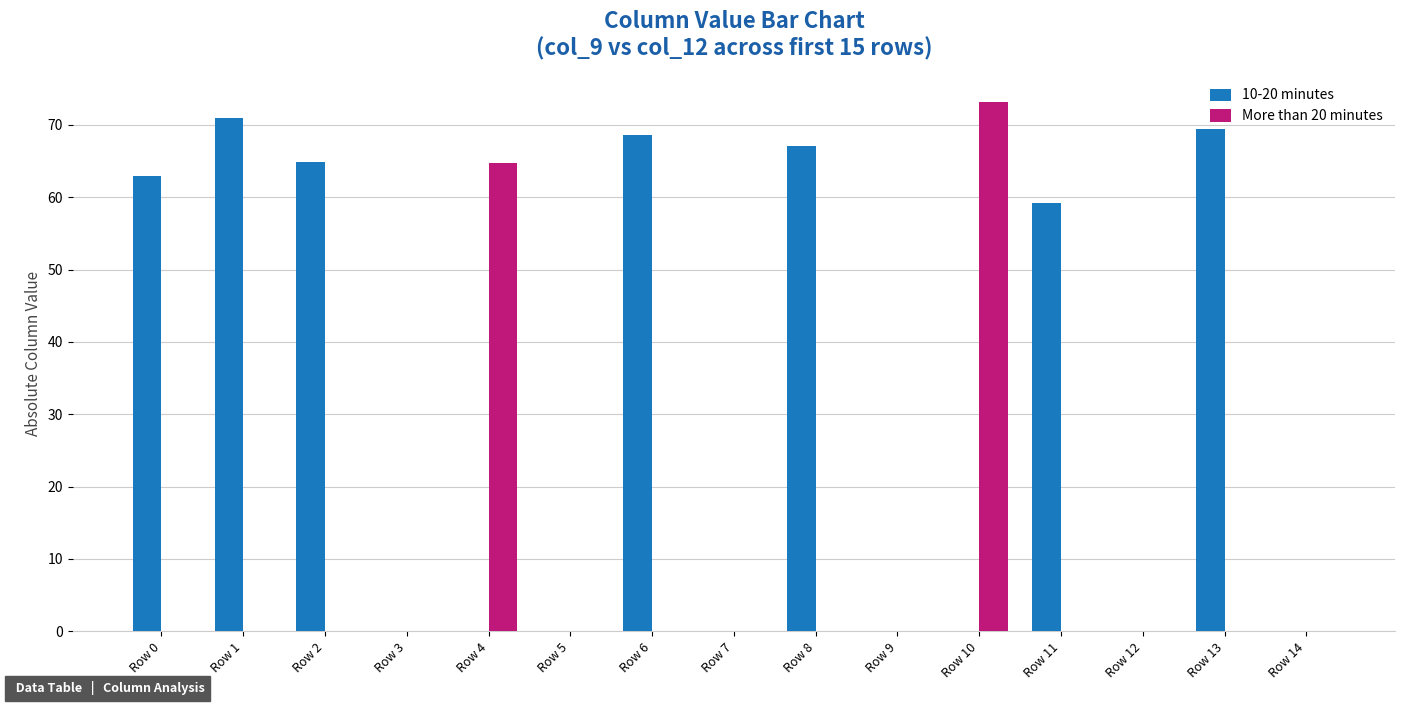

Where is 10-20 minutes nearest to the value 35?

Row 11